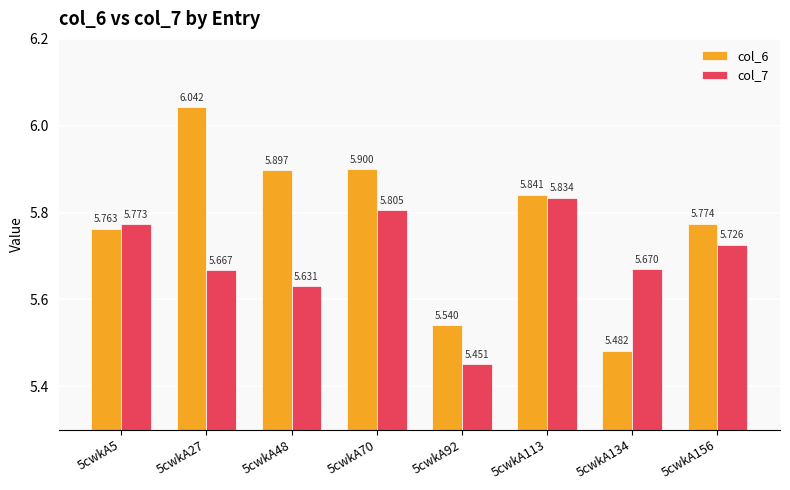

True or false: col_6 has a value of 5.9 at 5cwkA48.

True